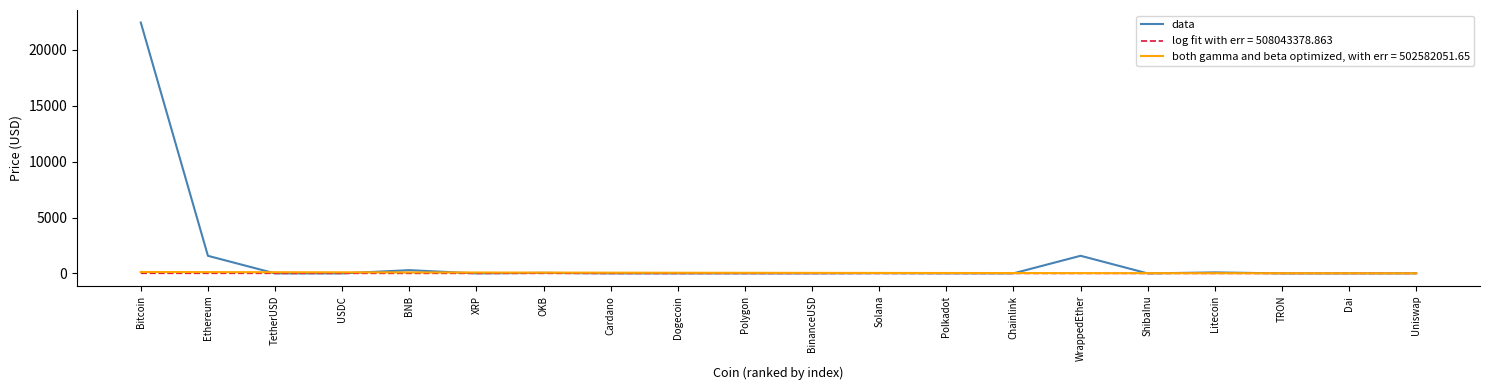

The value of data at Ethereum is 1573.3. True or false?

True